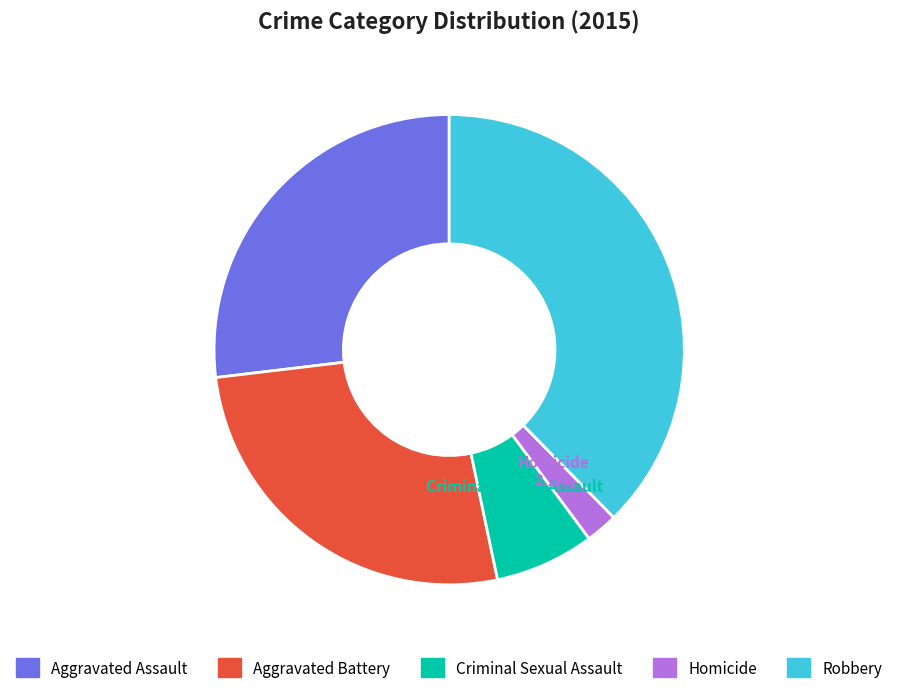

Which category has the smallest portion of the pie?

Homicide